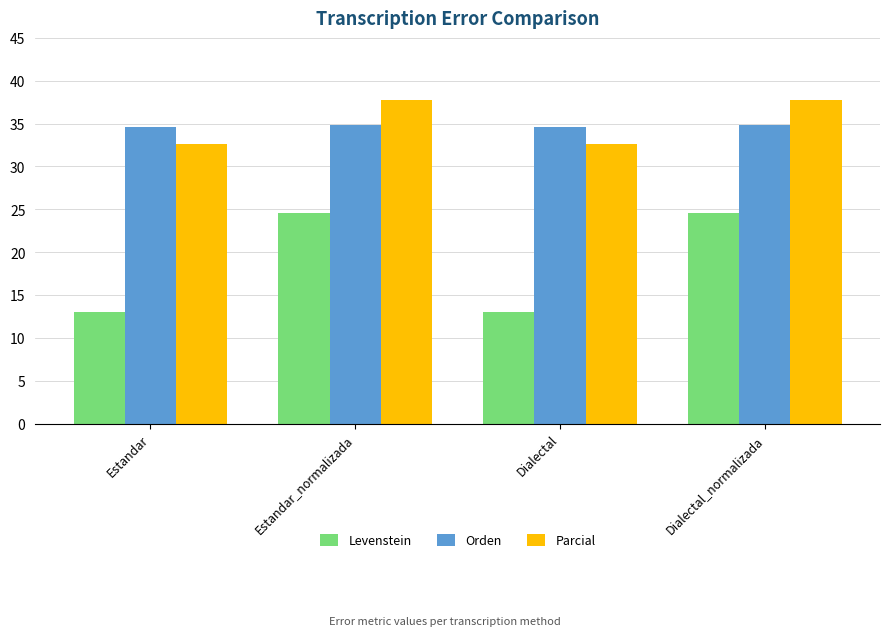

What is the lowest value of the Orden series?

34.7